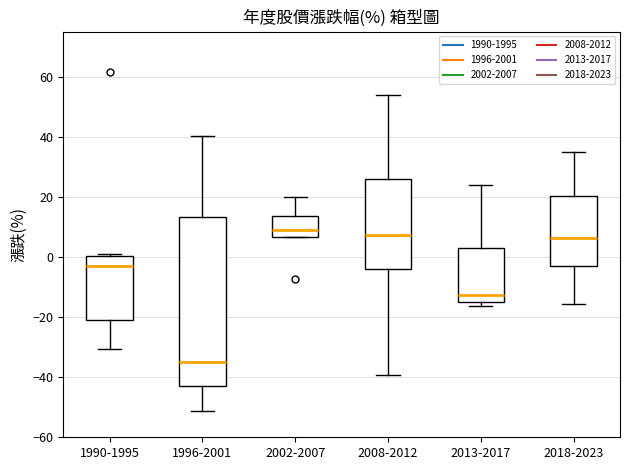

Reading left to right, transcribe this box plot: for each box, give where its median line is, the range the box spans, and where its two whiskers end, as read against the y-axis. The values are not printed on the chart, so give them approximately, as read against the axis.

1990-1995: median -2, box -22 to 0, whiskers -30 to 0 (just above the box's upper edge)
1996-2001: median -34, box -44 to 14, whiskers -52 to 40
2002-2007: median 8, box 6 to 14, whiskers 6 to 20
2008-2012: median 8, box -4 to 26, whiskers -40 to 54
2013-2017: median -12, box -16 to 4, whiskers -16 (just below the box's lower edge) to 24
2018-2023: median 6, box -2 to 20, whiskers -16 to 34